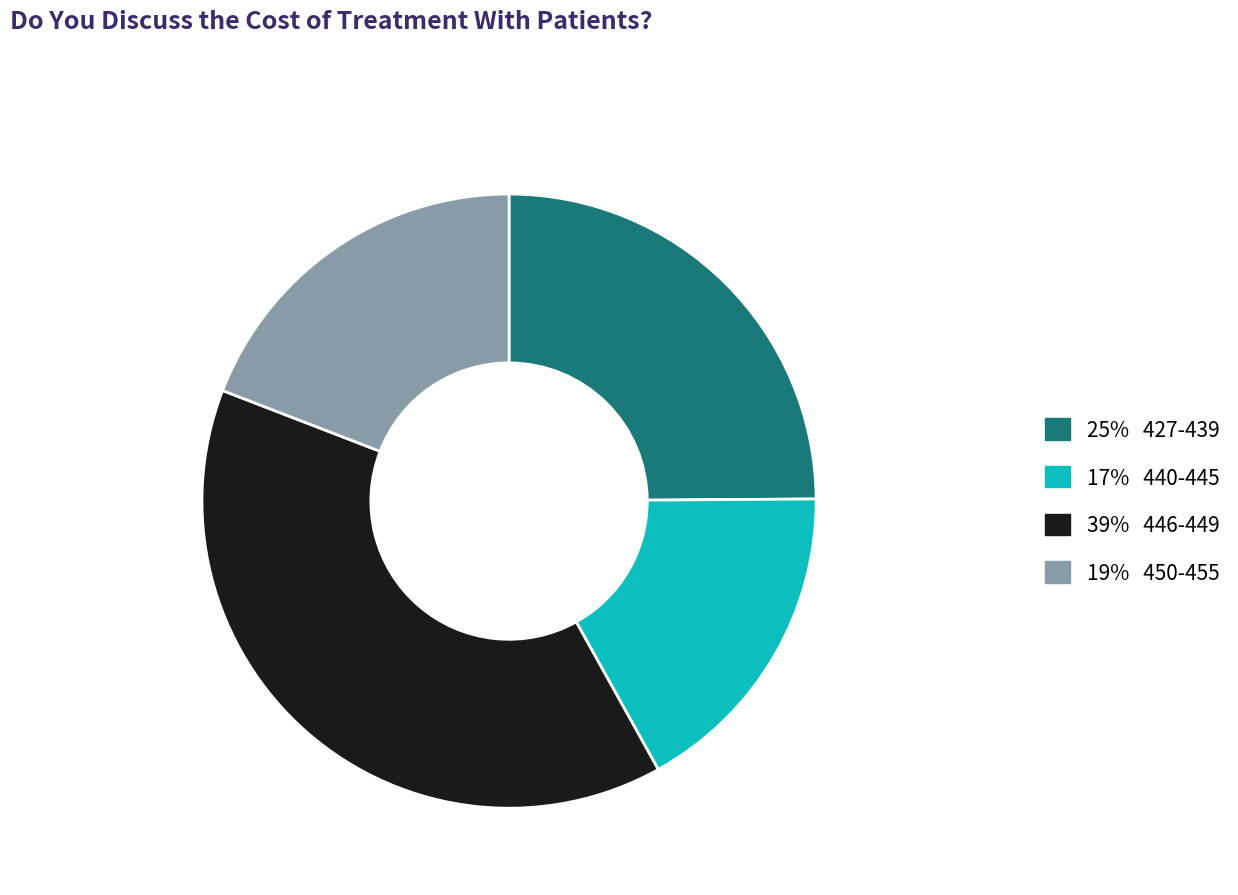

Is there a majority slice in this chart?

No